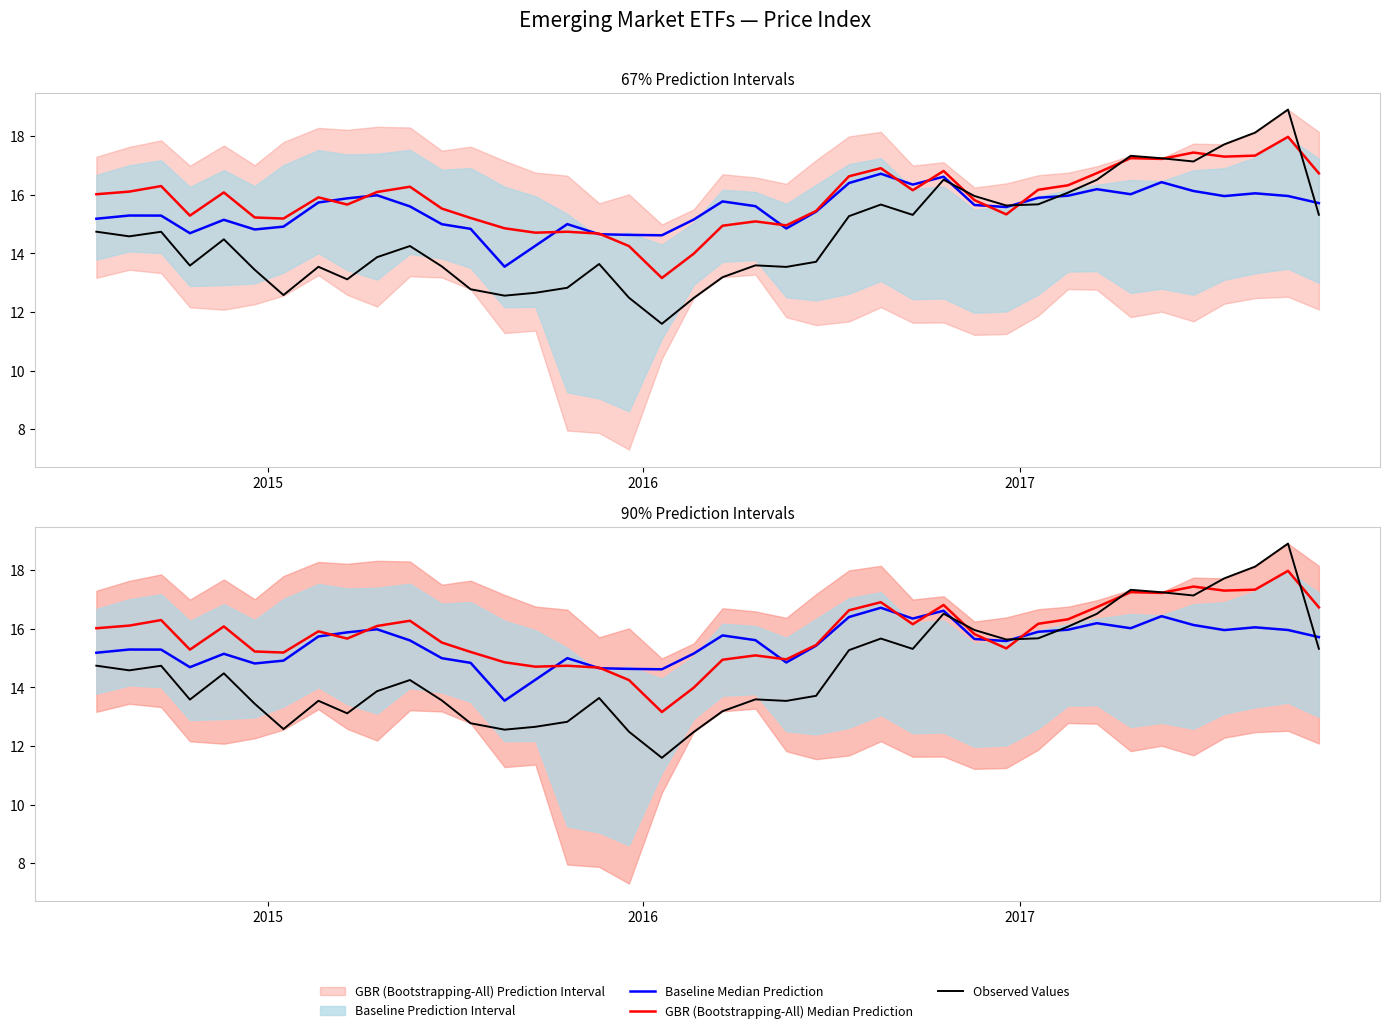

True or false: GBR (Bootstrapping-All) Median Prediction has a value of 4.5 at 36.

False